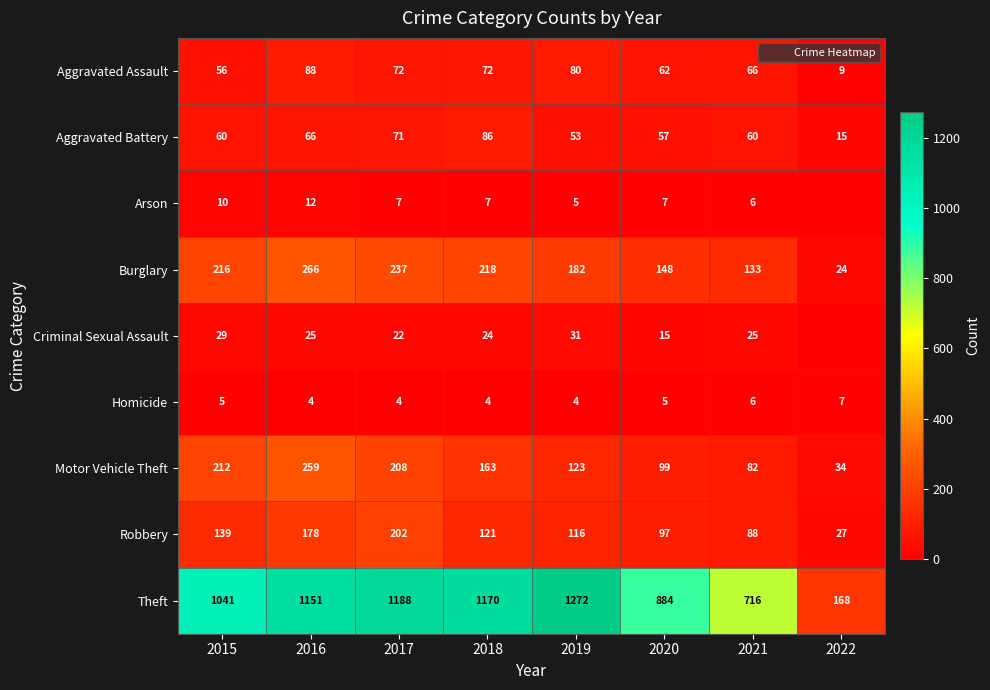

What is the total value across all series at 2020?

1374